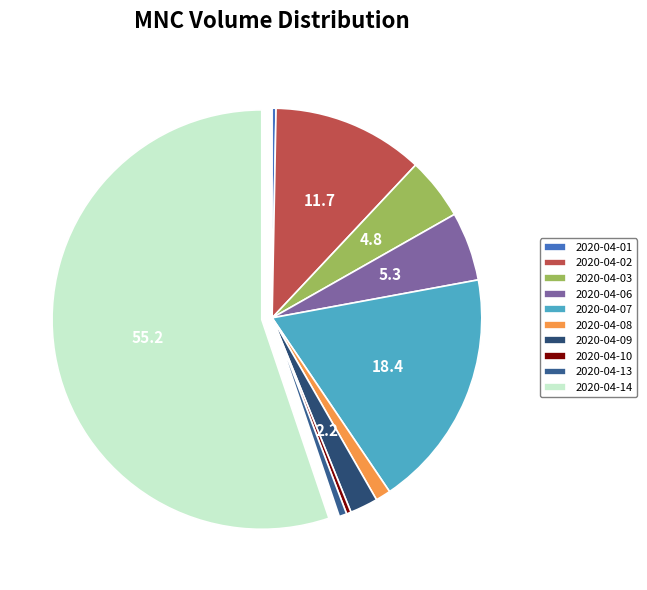

The 2020-04-10 slice represents 0% of the pie. True or false?

True